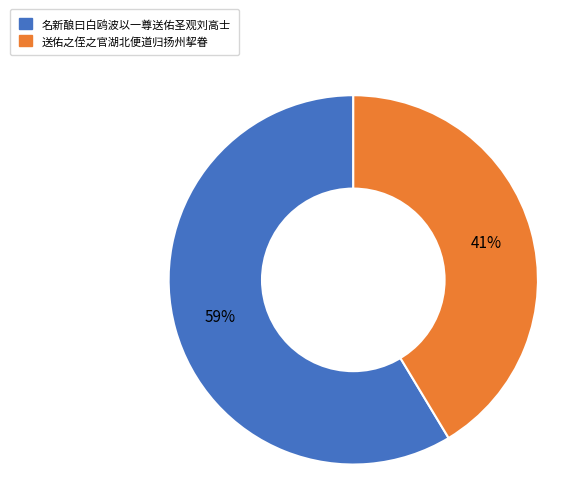

Rank the categories by value from highest to lowest.

名新酿曰白鸥波以一尊送佑圣观刘高士, 送佑之侄之官湖北便道归扬州挈眷